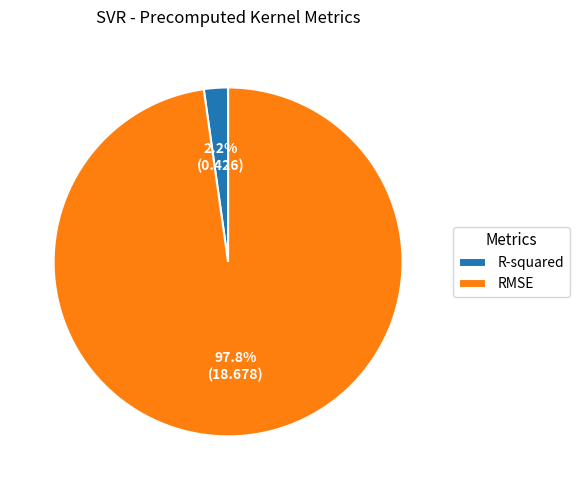

What percentage is the RMSE slice, to the nearest percent?

98%